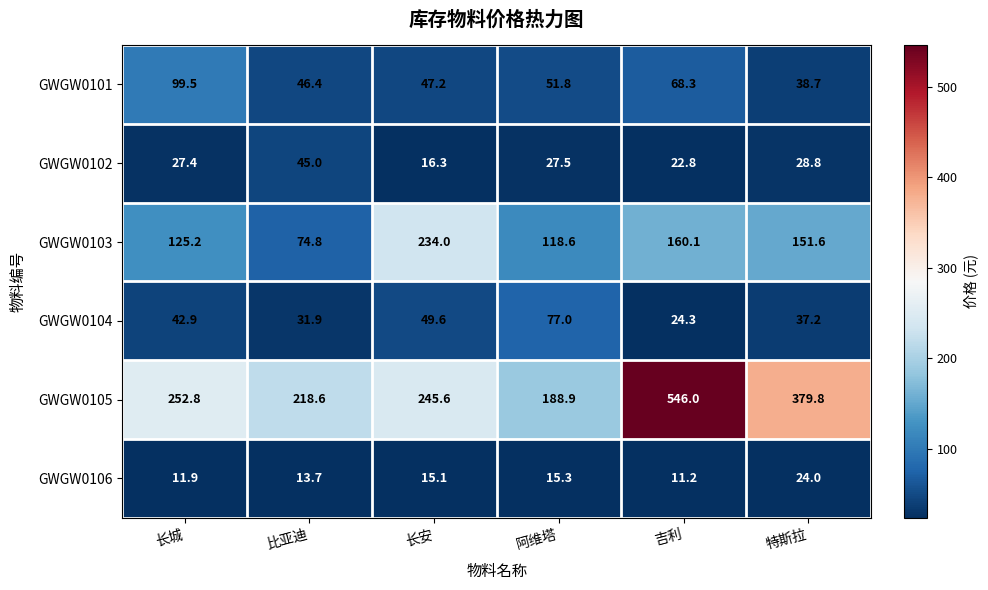

At how many categories does at least one series exceed 395?

1